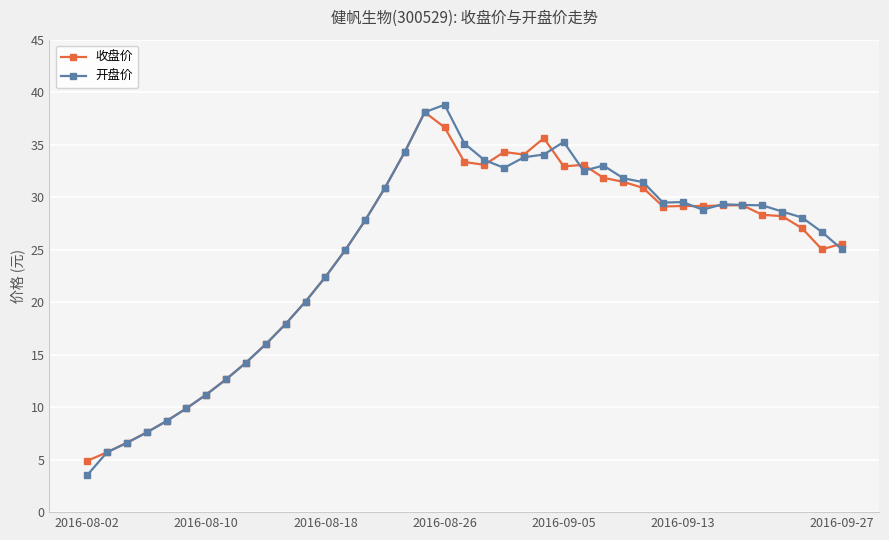

What is the value of the 收盘价 point at the 22nd from the left?

34.3